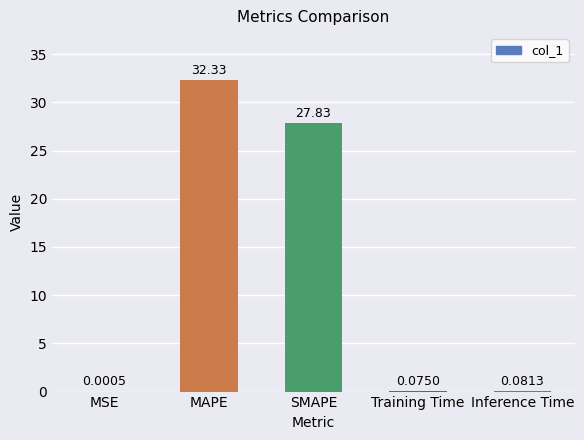

Which label corresponds to the largest value in the chart?

MAPE